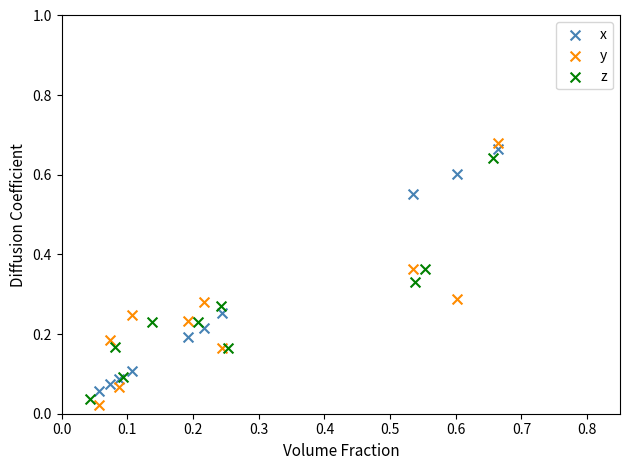

What are all the series names shown in the legend?

x, y, z